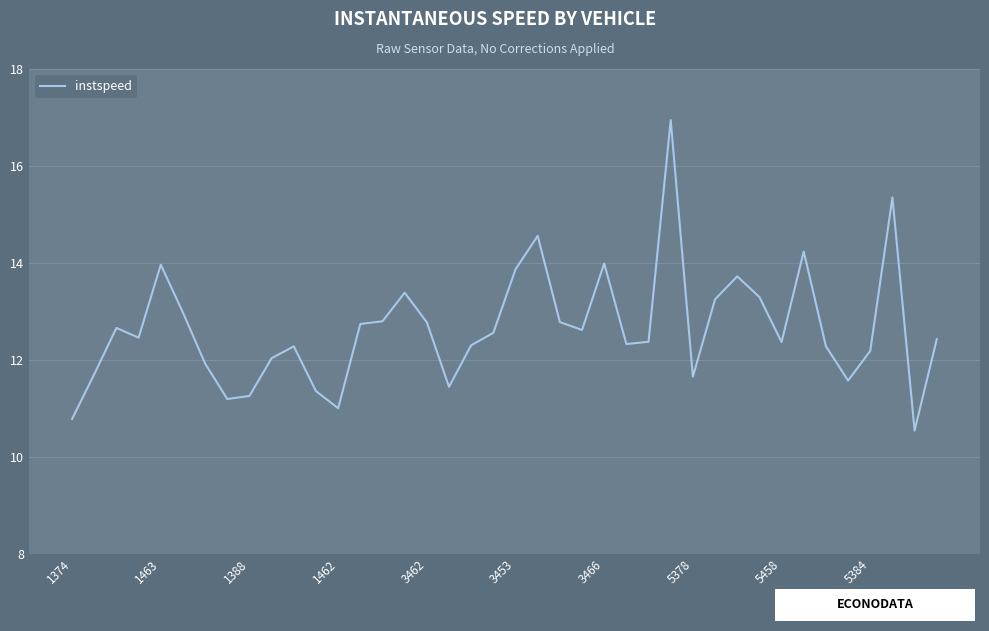

Does the chart have visible grid lines?

Yes